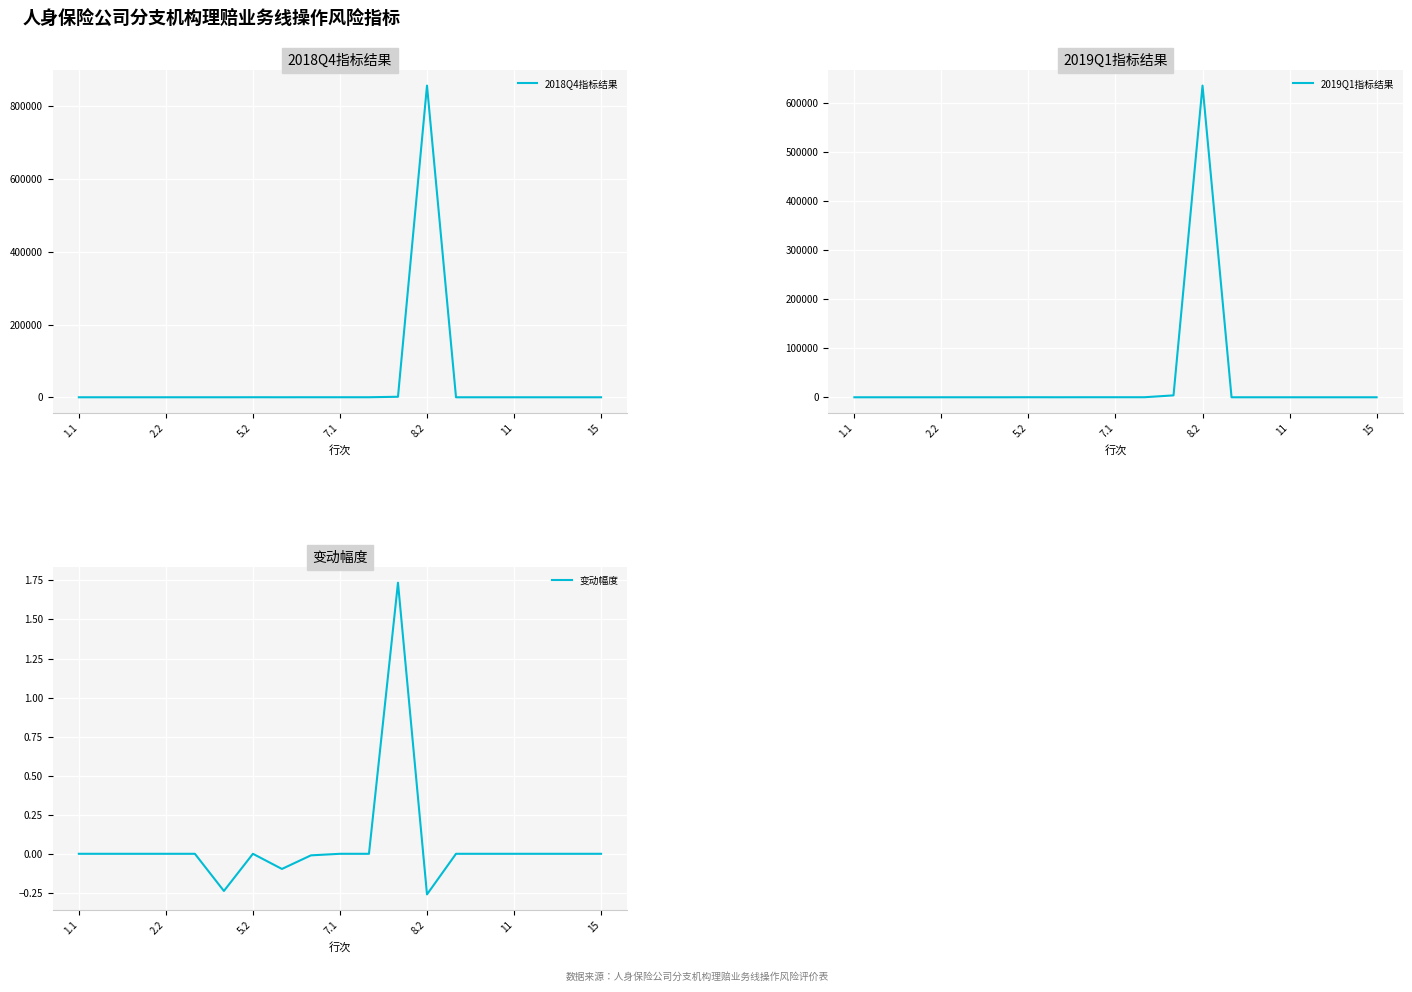

What is the highest value of the 2019Q1指标结果 series?

634454.0